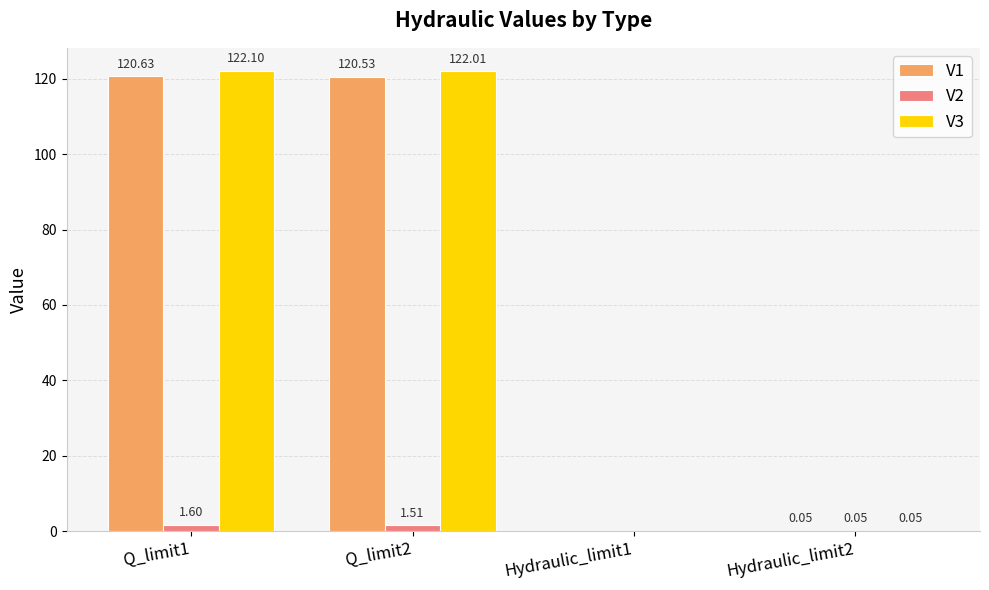

Is the value of V1 at Q_limit2 greater than the value of V2 at Hydraulic_limit2?

Yes